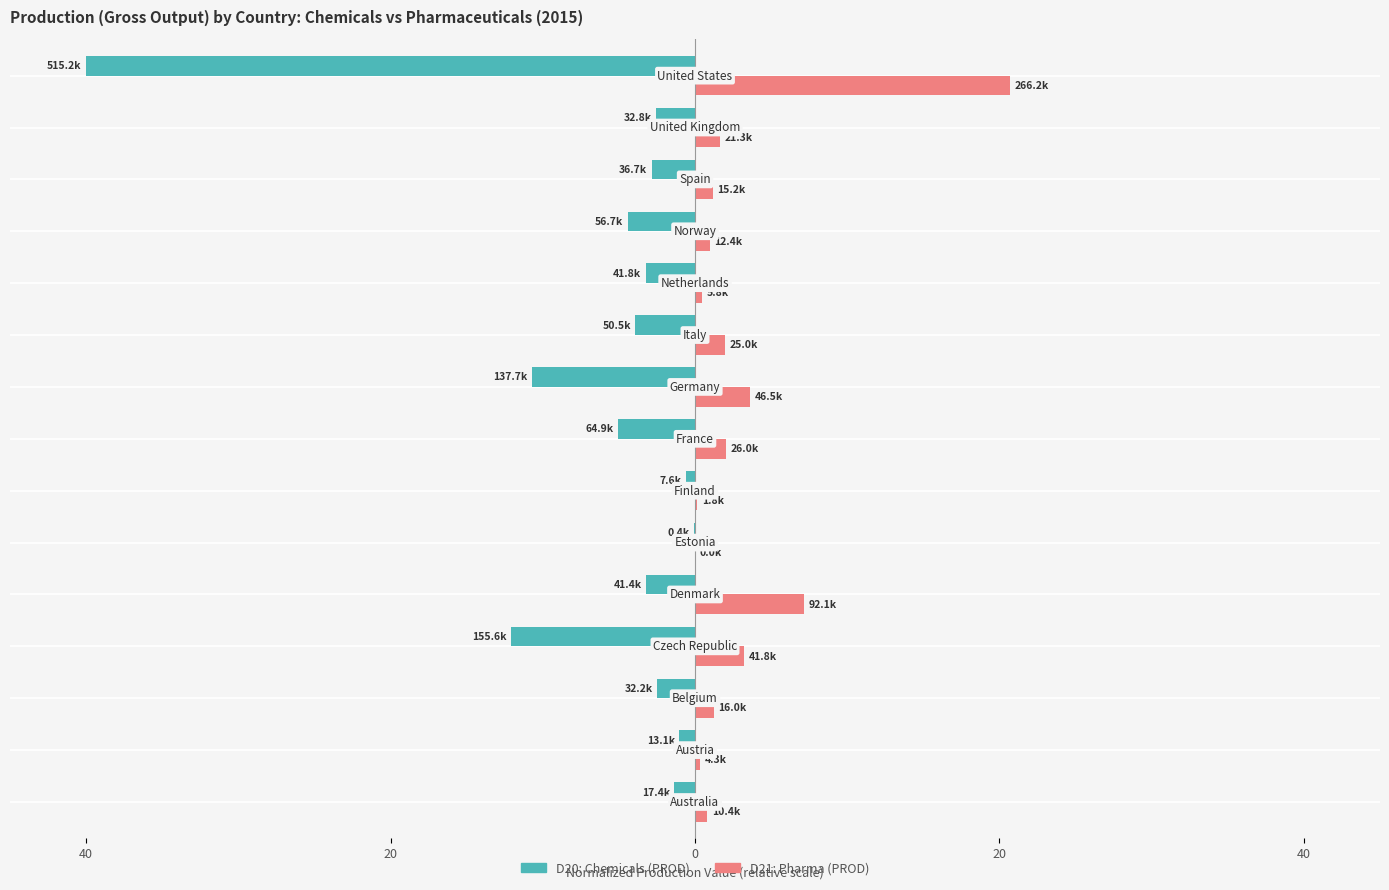

What is the difference between the second highest and minimum values in the D20: Chemicals (PROD) series?

39.4